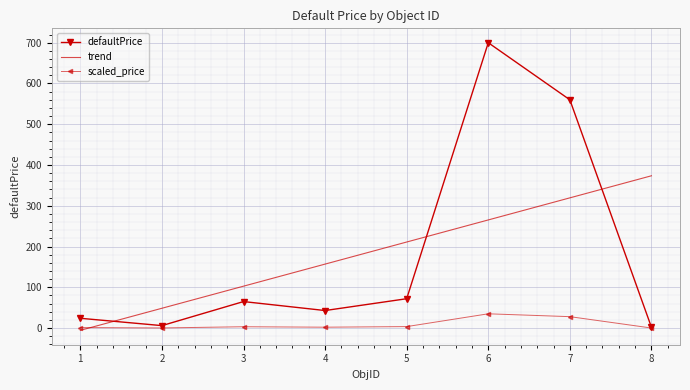

True or false: there are more than 0 points higher than both neighbors.

True